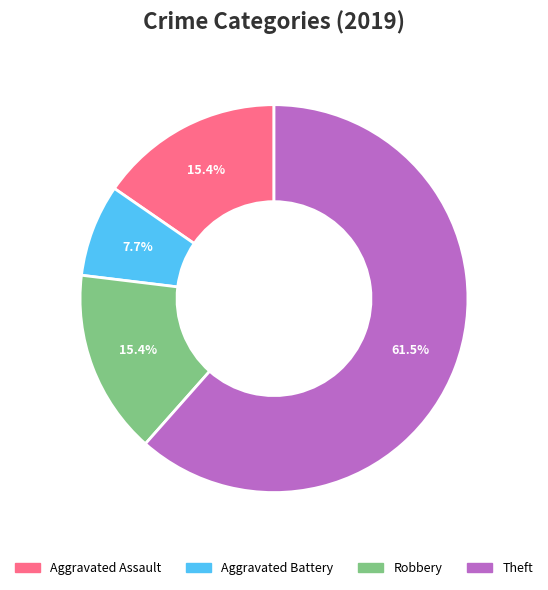

What is the total percentage of Aggravated Assault and Theft?

76.9%